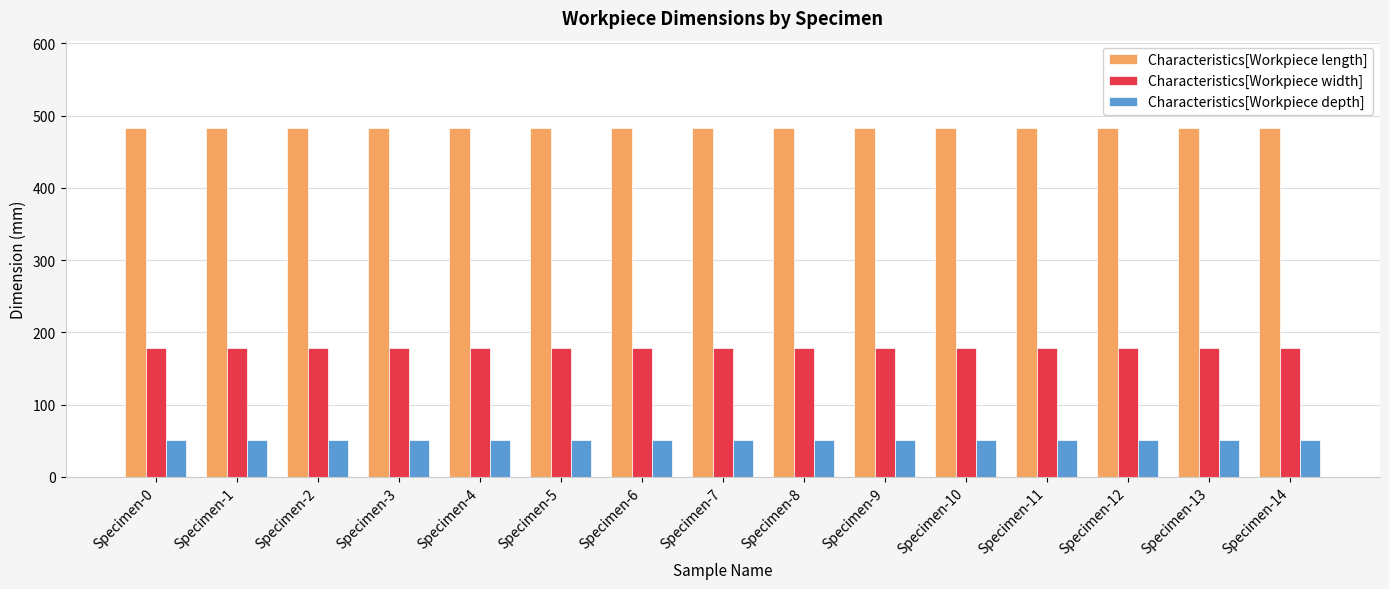

Reading left to right, transcribe all the data shown in this chart.

Characteristics[Workpiece length]: 483	483	483	483	483	483	483	483	483	483	483	483	483	483	483
Characteristics[Workpiece width]: 178	178	178	178	178	178	178	178	178	178	178	178	178	178	178
Characteristics[Workpiece depth]: 51	51	51	51	51	51	51	51	51	51	51	51	51	51	51